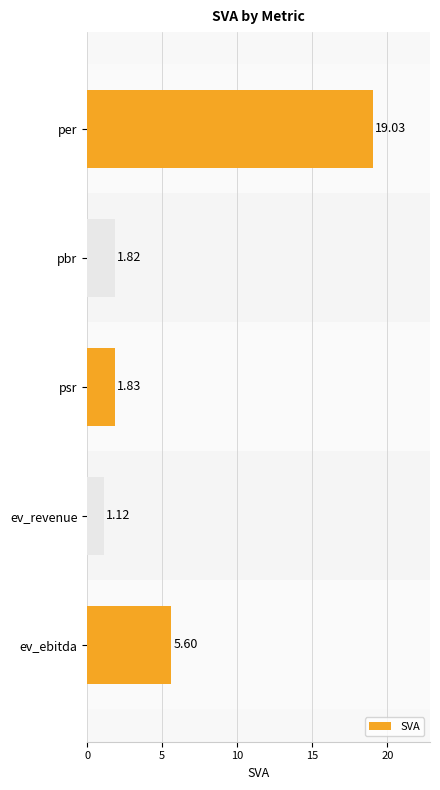

What is the difference between the second highest and minimum values?

4.5